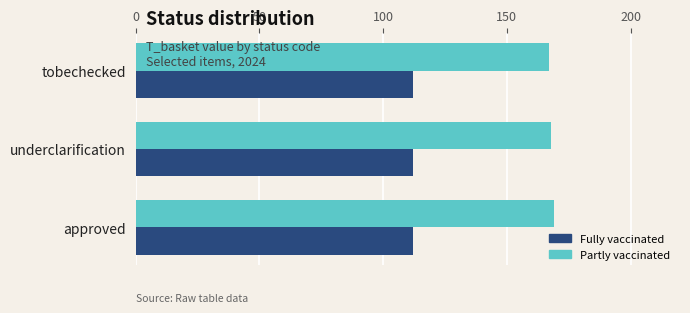

List the series in order of their overall mean, lowest first.

Fully vaccinated, Partly vaccinated